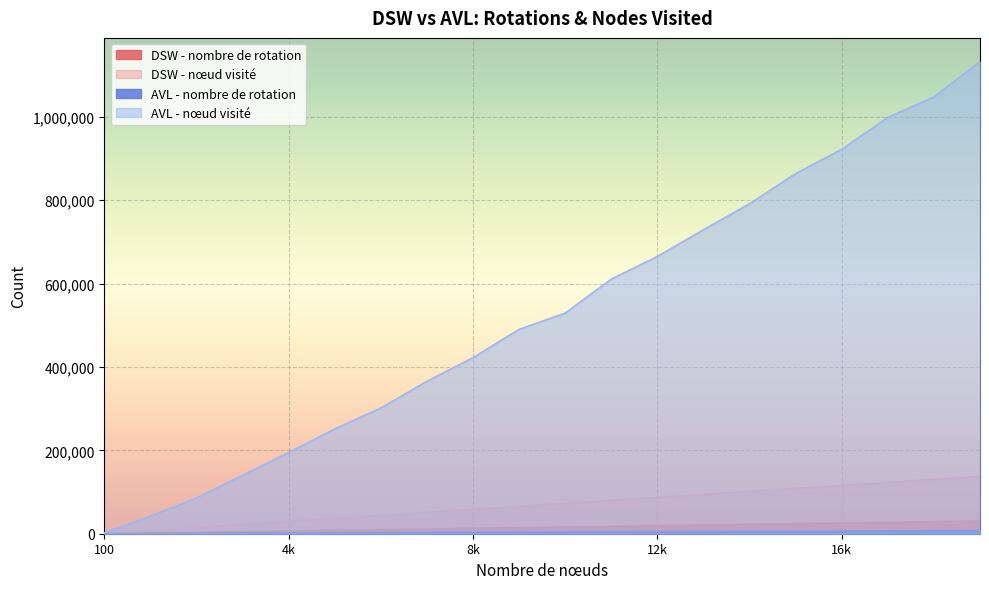

Which series changed the most between 100 and 6099?

AVL - nœud visité